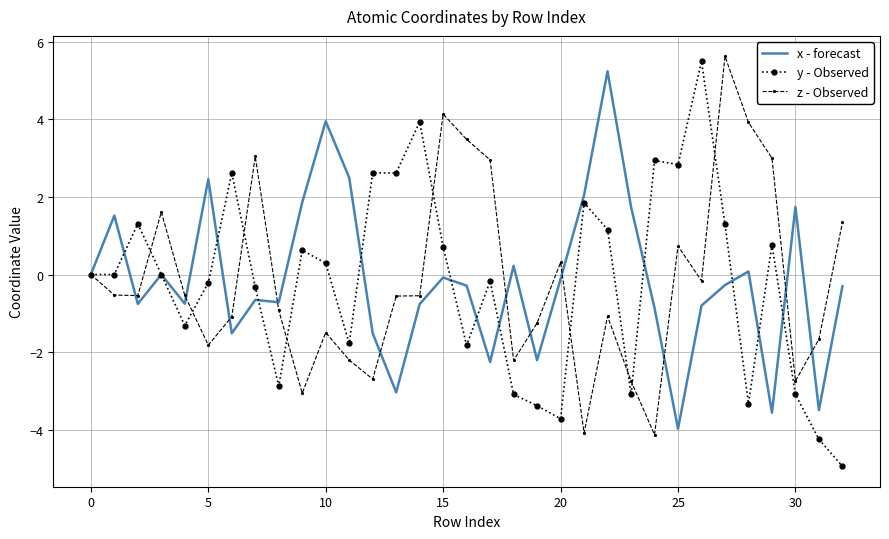

What is the minimum value for y - Observed?

-4.9